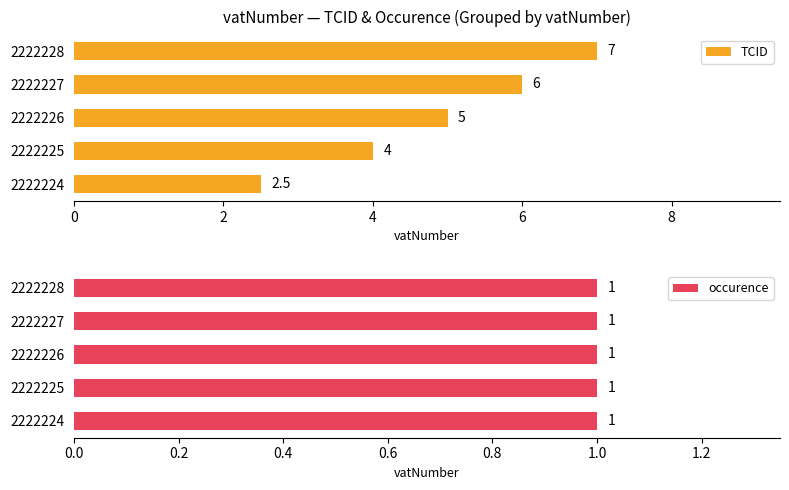

Where is TCID nearest to the value 4?

2222225